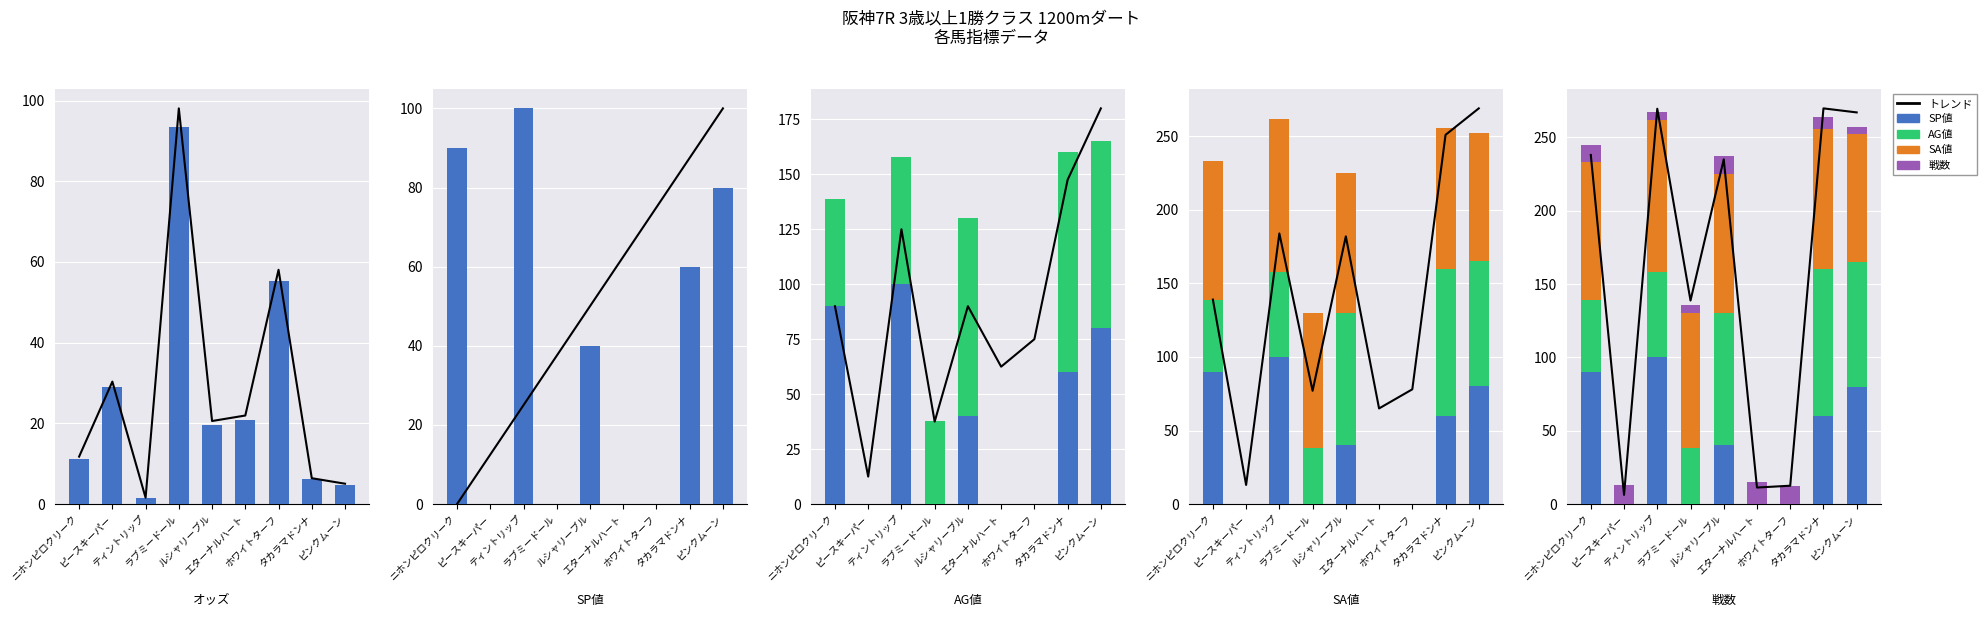

Are the bars horizontal?

No